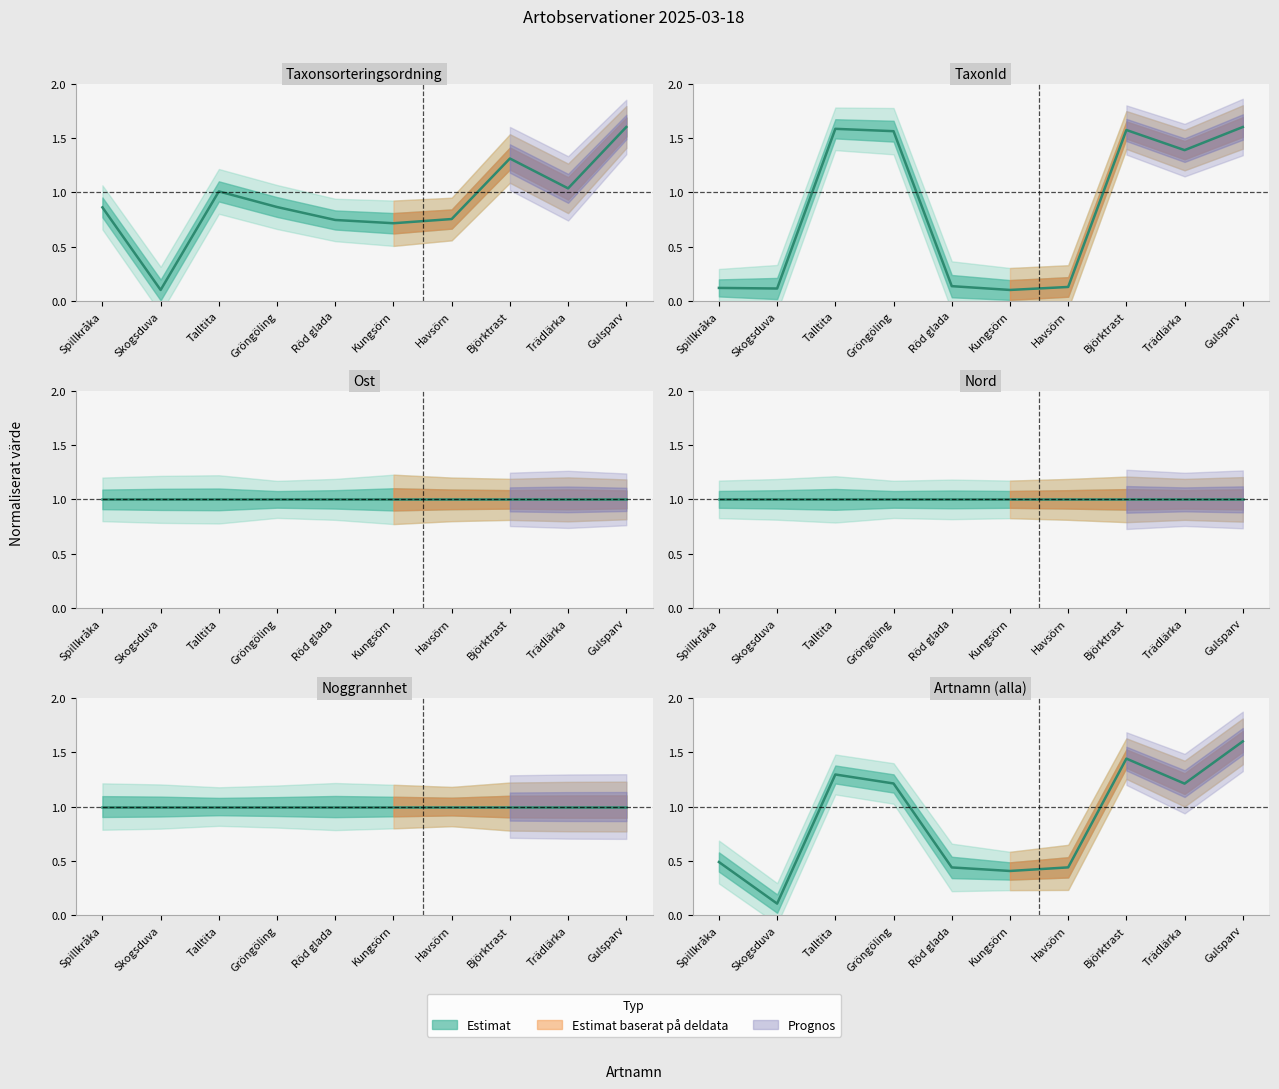

What is the label of the 2nd point from the left?

Skogsduva